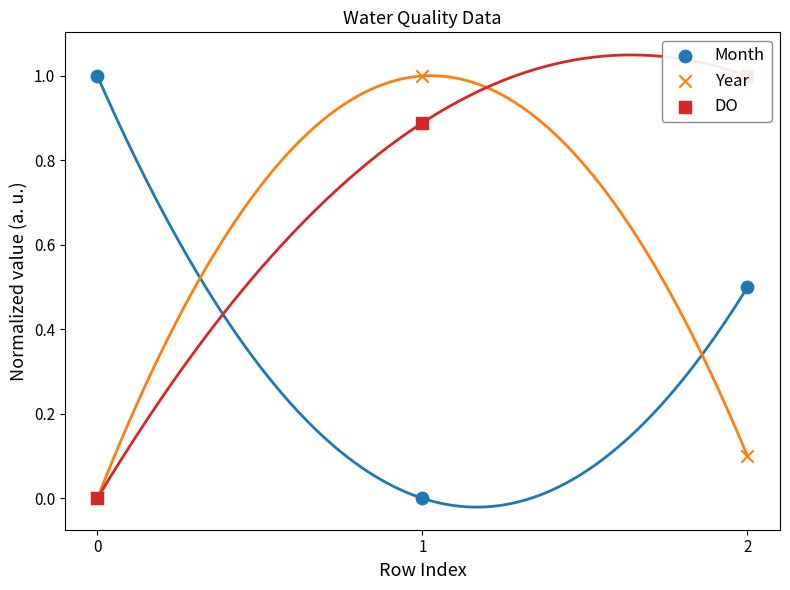

Which series has the largest total across all categories?

DO